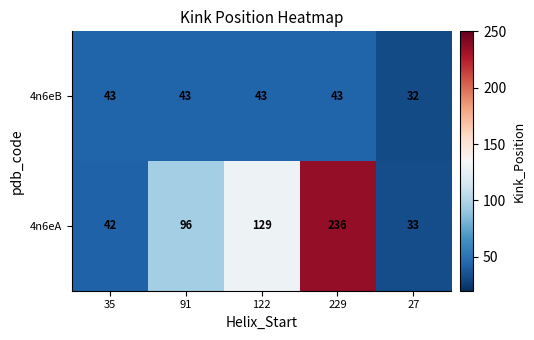

The value of 4n6eA at 27 is 33. True or false?

True